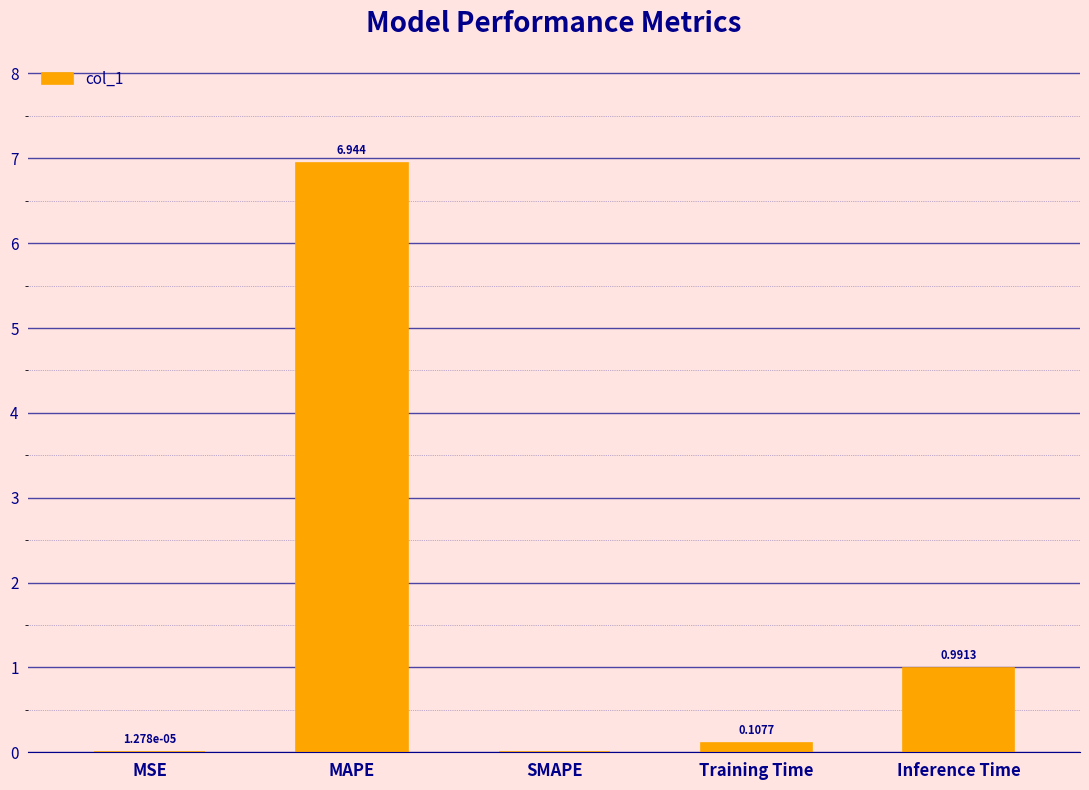

At which label is the value closest to 3?

Inference Time